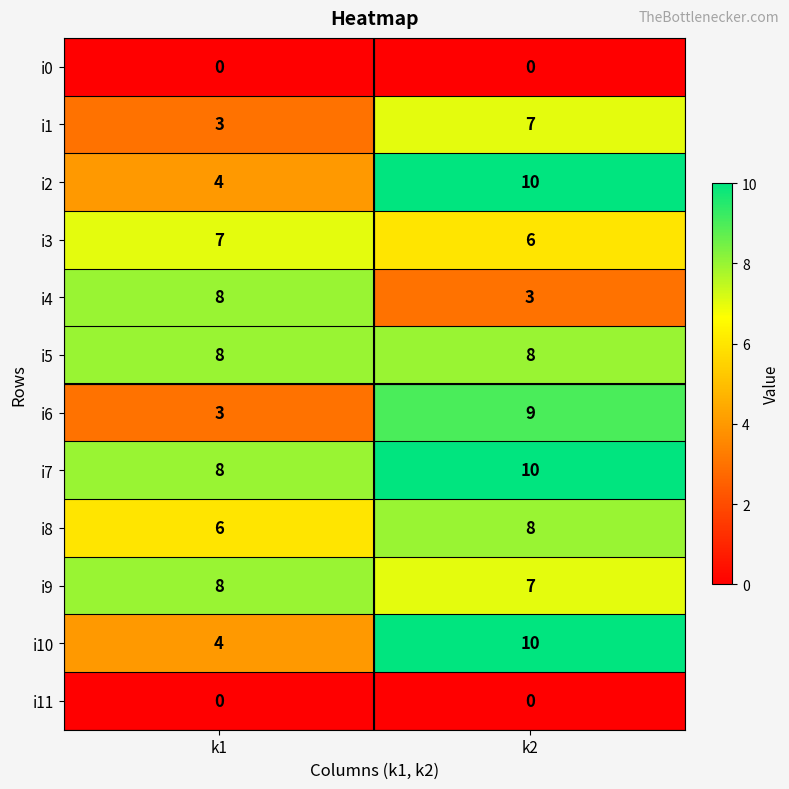

At which category is the sum across all series the highest?

k2